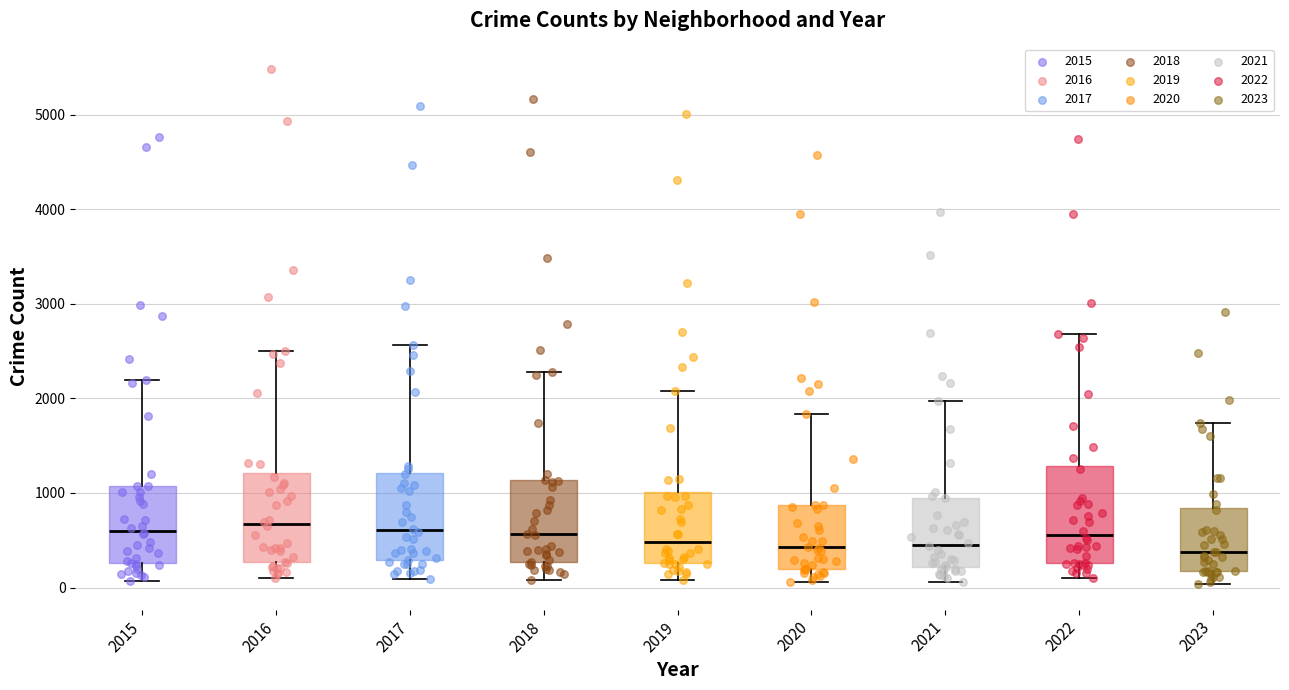

Reading left to right, read every box against the y-axis: the position of its median line, the range the box covers, and the ends of its whiskers. The values are not printed on the chart, so give them approximately, as read against the axis.

2015: median 600, box 300 to 1100, whiskers 100 to 2200
2016: median 700, box 300 to 1200, whiskers 100 to 2500
2017: median 600, box 300 to 1200, whiskers 100 to 2600
2018: median 600, box 300 to 1100, whiskers 100 to 2300
2019: median 500, box 300 to 1000, whiskers 100 to 2100
2020: median 400, box 200 to 900, whiskers 100 to 1800
2021: median 500, box 200 to 900, whiskers 100 to 2000
2022: median 600, box 300 to 1300, whiskers 100 to 2700
2023: median 400, box 200 to 800, whiskers 0 to 1700